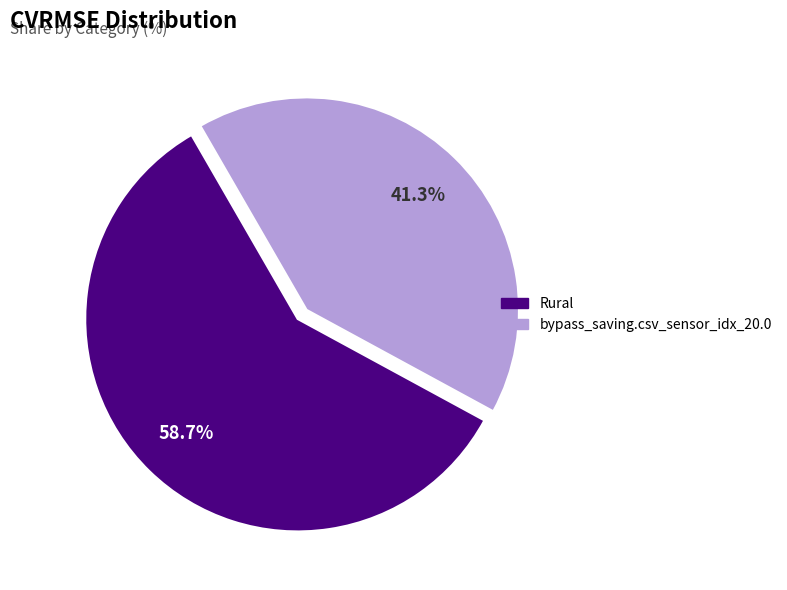

What is the total percentage of Rural and bypass_saving.csv_sensor_idx_20.0?

100.0%